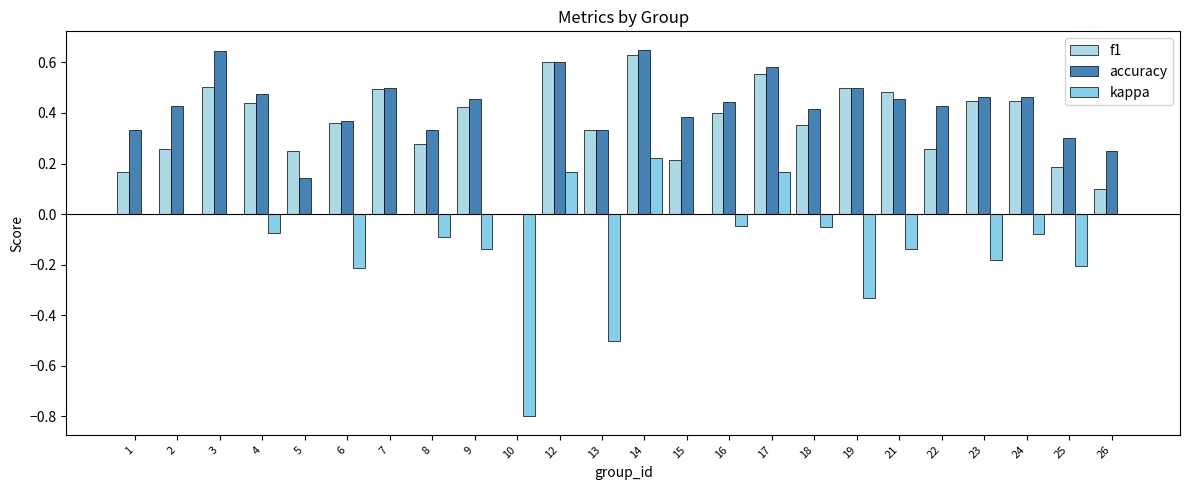

How many groups of bars are there?

24